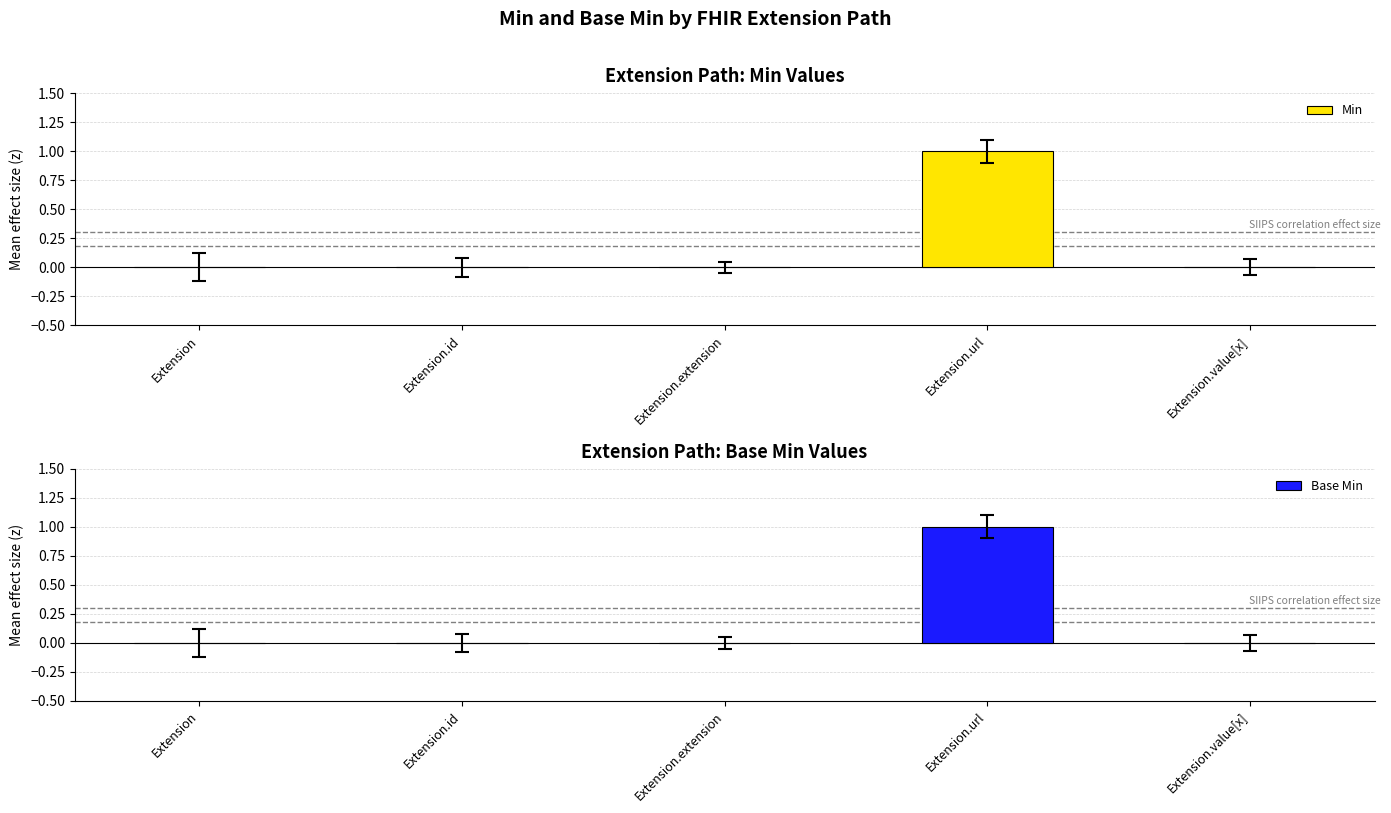

At Extension.id, list the series in order from smallest to largest.

Min, Base Min